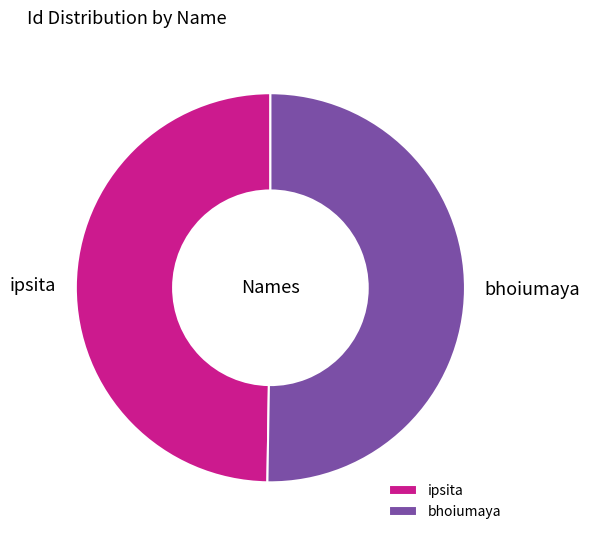

Is the sum of bhoiumaya and ipsita greater than half?

Yes